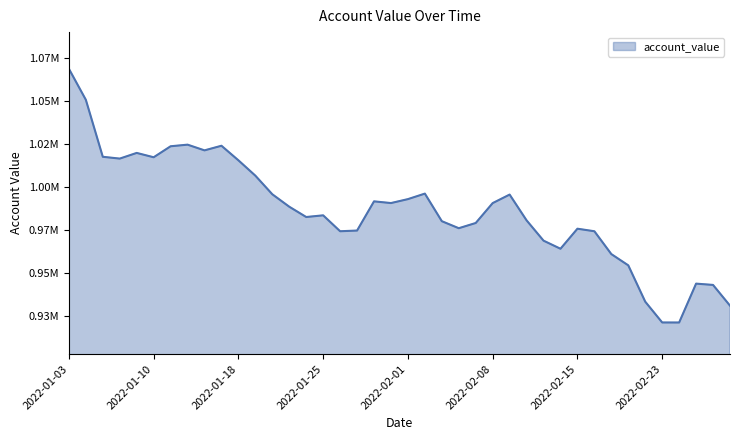

Is this an area chart (filled region under the line)?

Yes